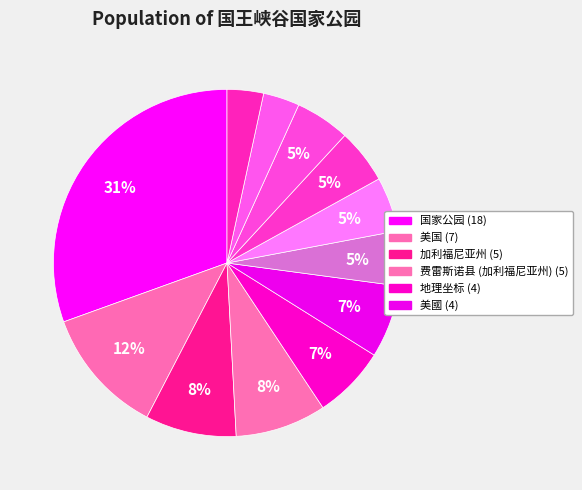

Which slice is the largest?

国家公园